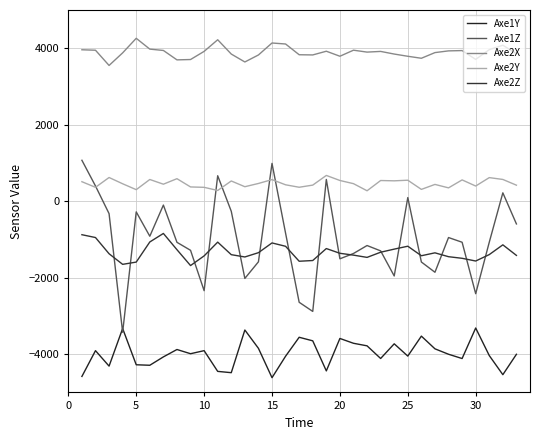

Does the chart have visible grid lines?

Yes